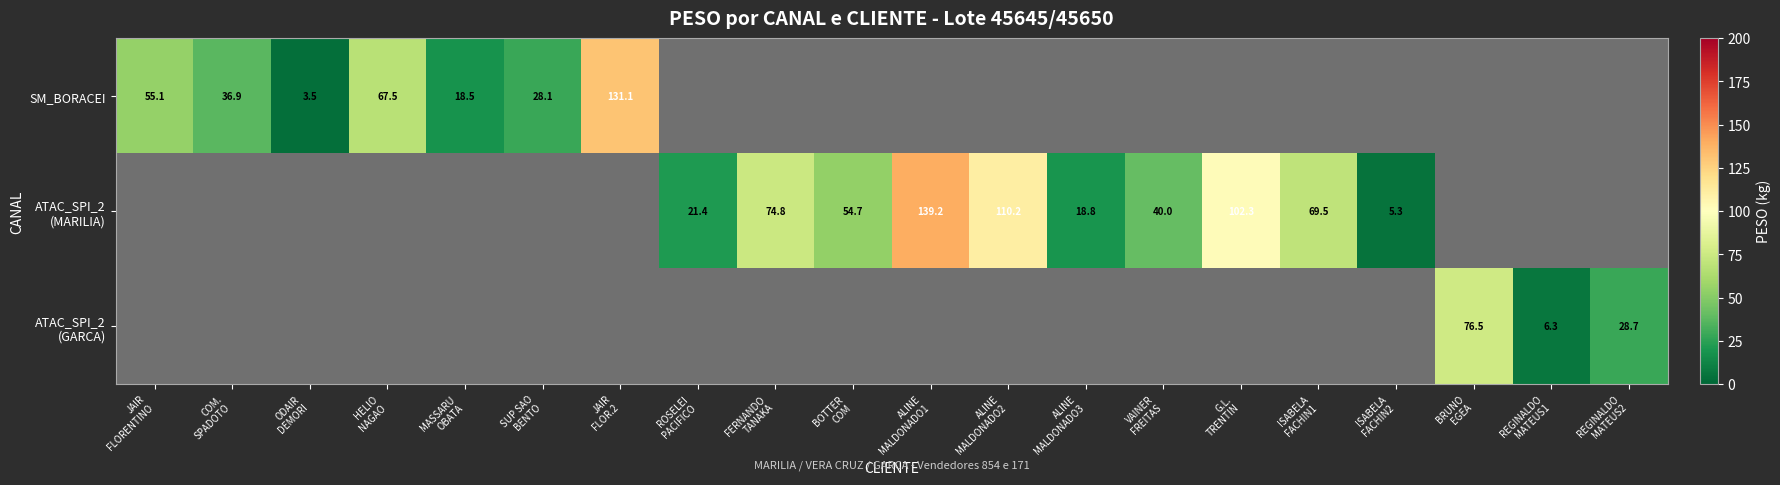

The value of ATAC_SPI_2 (GARCA) at REGINALDO MATEUS2 is 28.7. True or false?

True